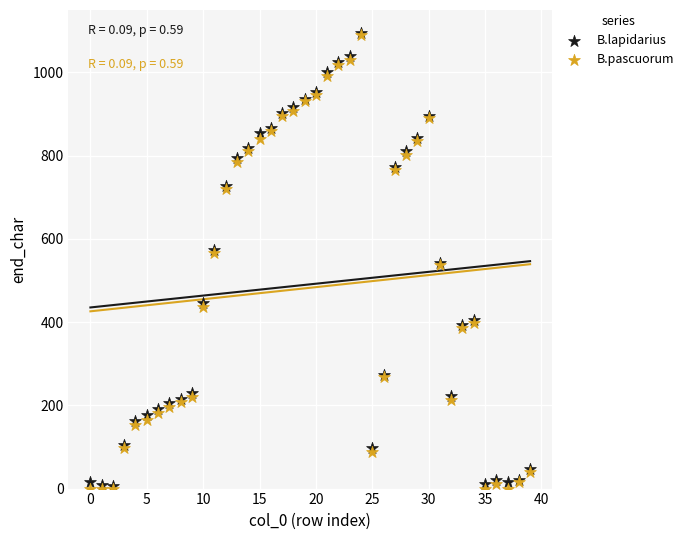

What are all the series names shown in the legend?

B.lapidarius, B.pascuorum